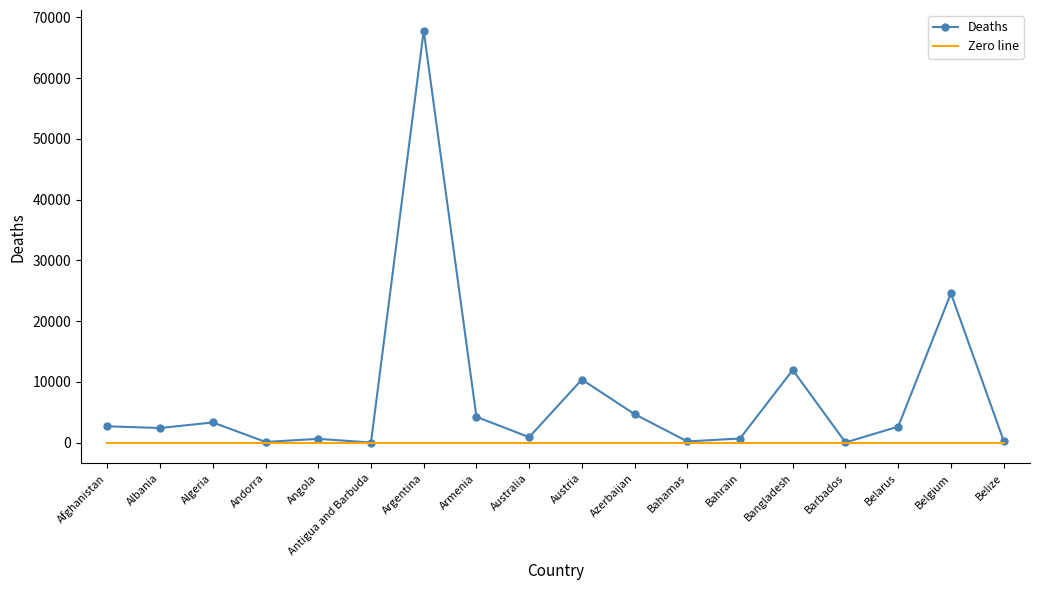

What is the highest value of the Deaths series?

67821